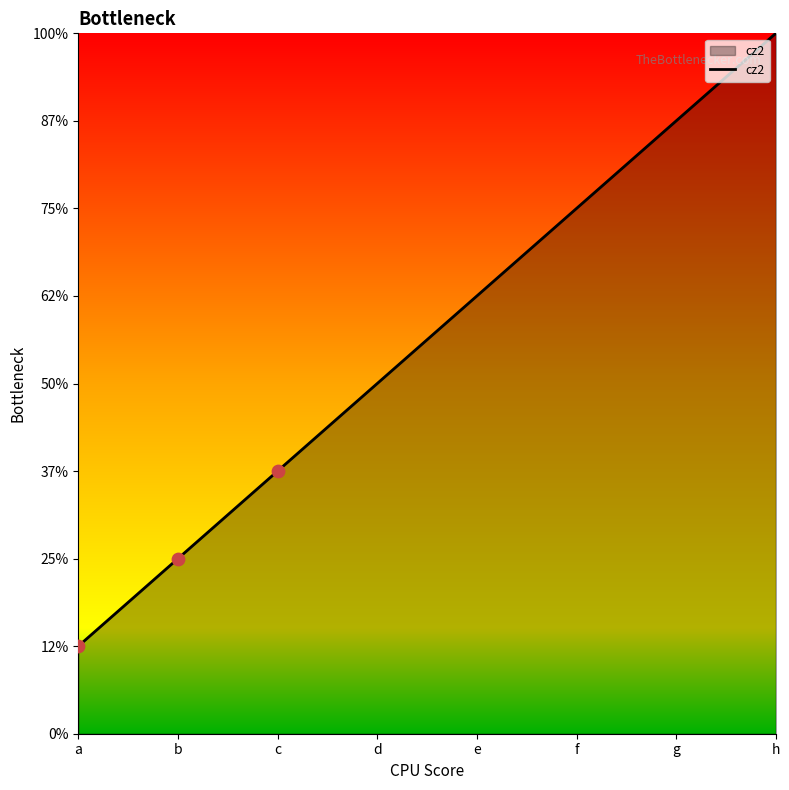

What is the change in value from b to f?

+4